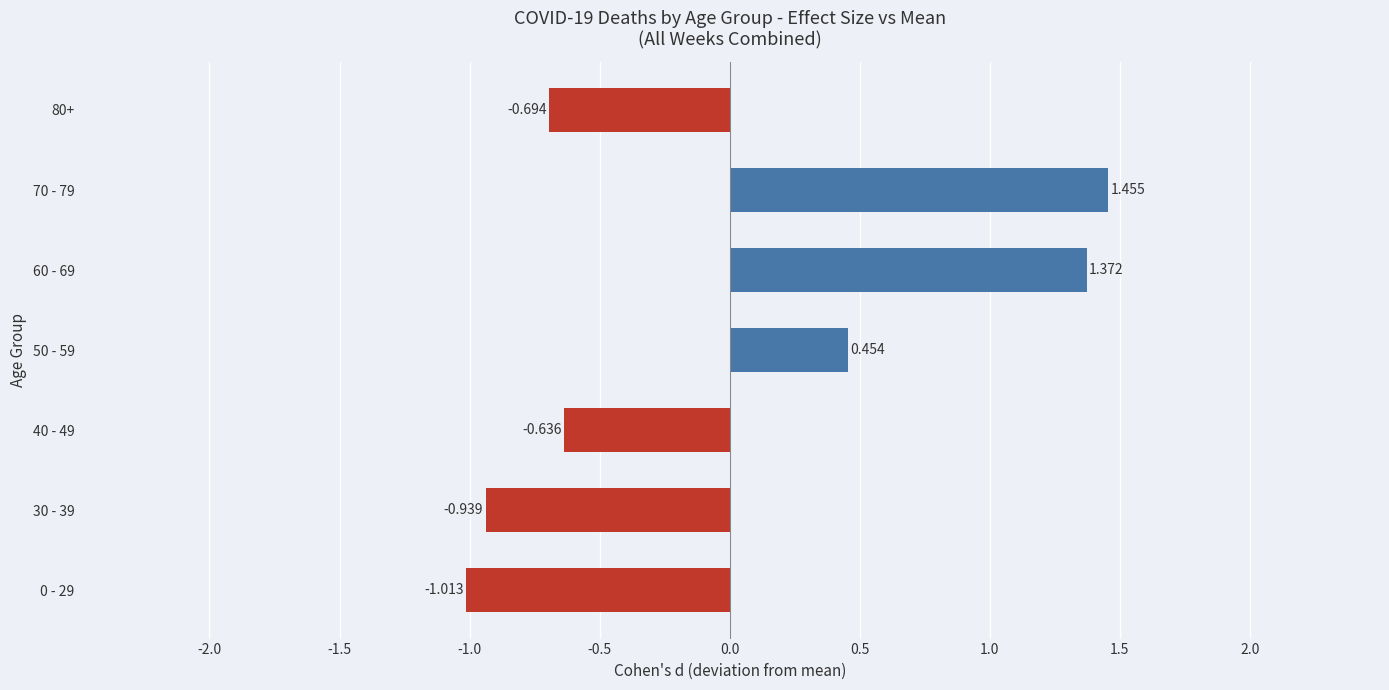

Are the bars horizontal?

Yes